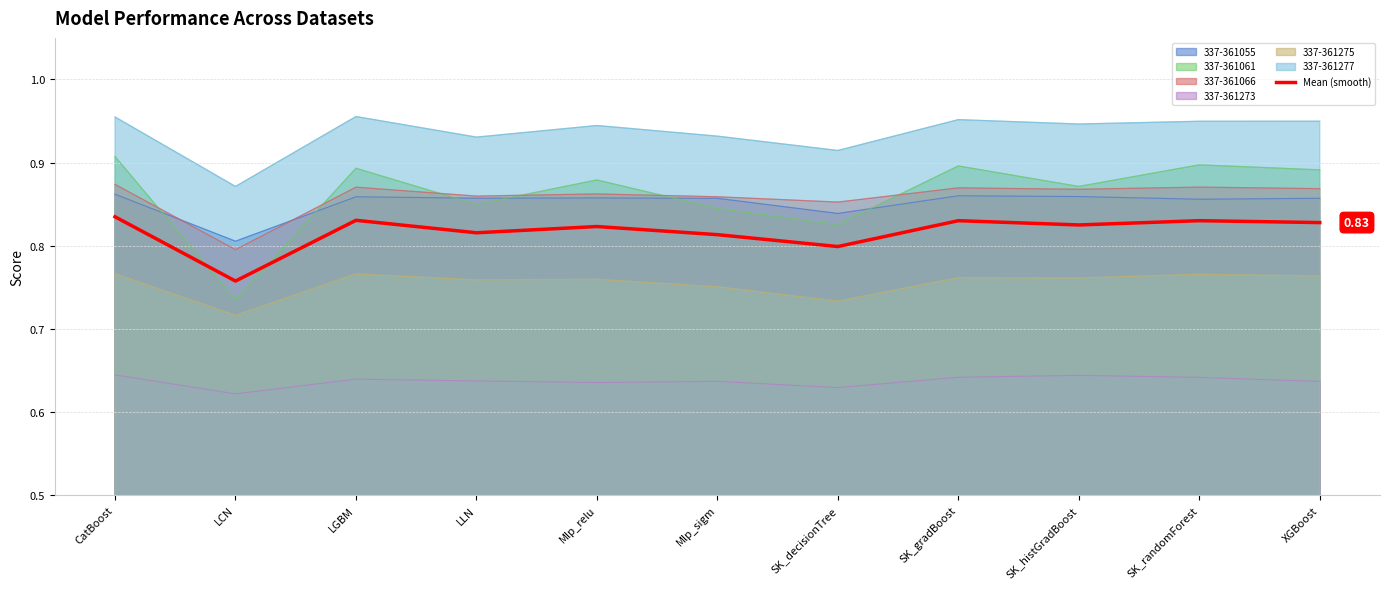

At which category does the chart reach its minimum across all series?

LCN